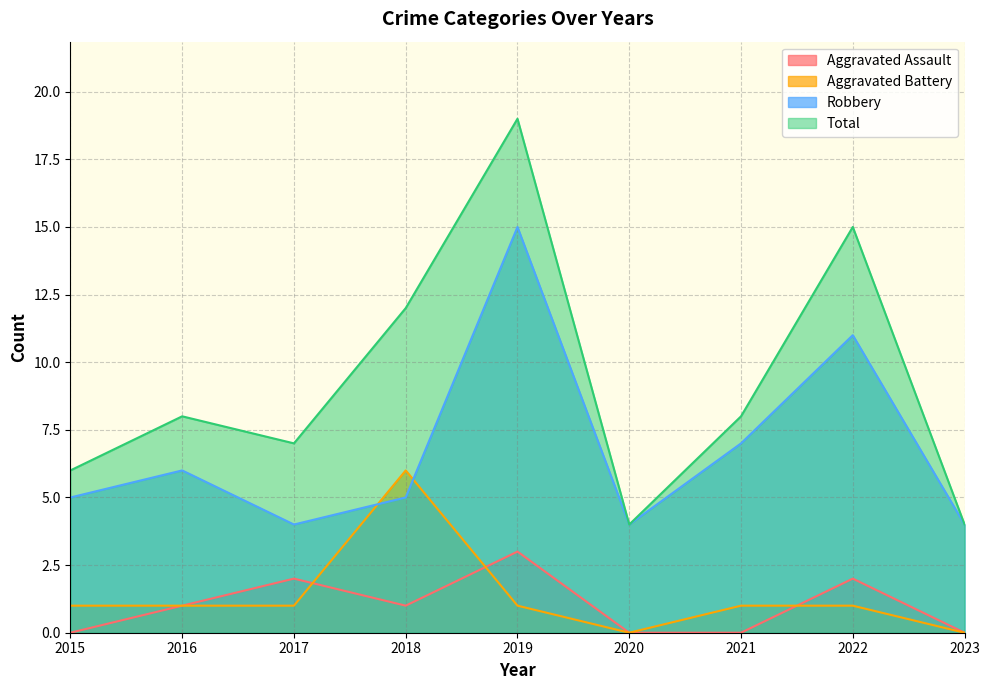

Which category has the lowest value in the Aggravated Battery series?

2020